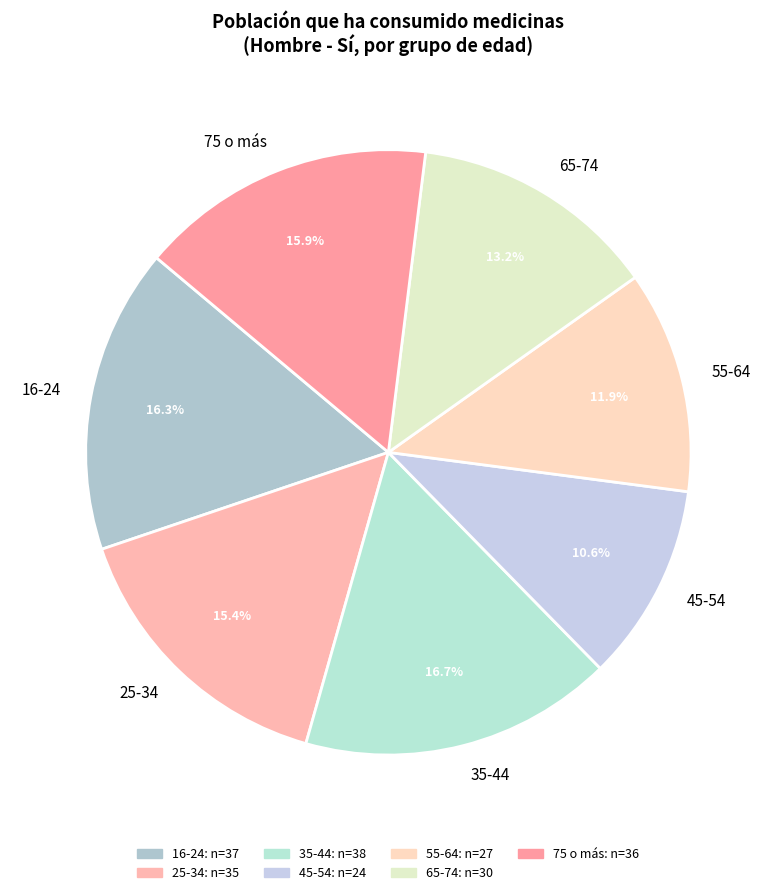

Does any single category account for the majority?

No